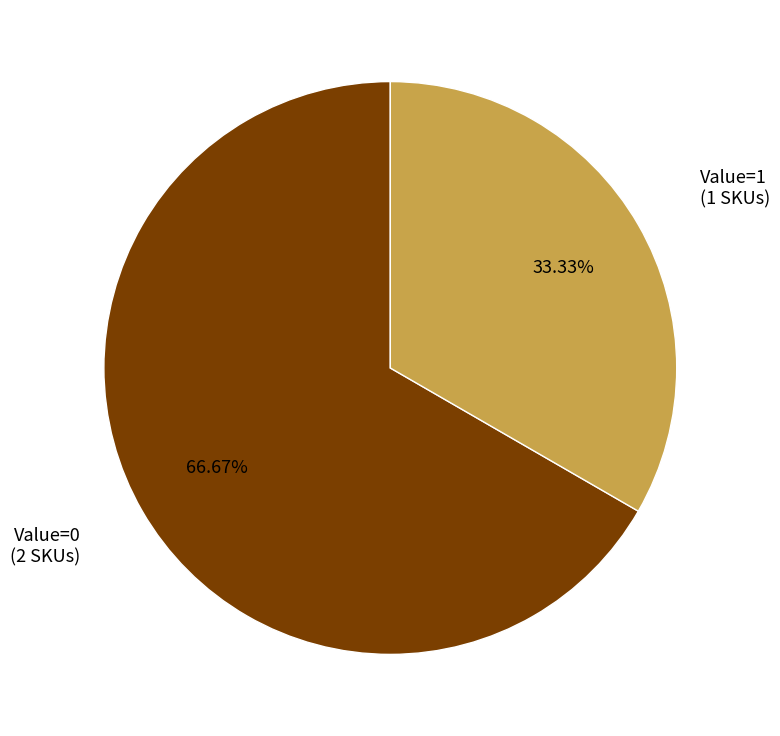

Which slice is the largest?

Value=0 (2 SKUs)